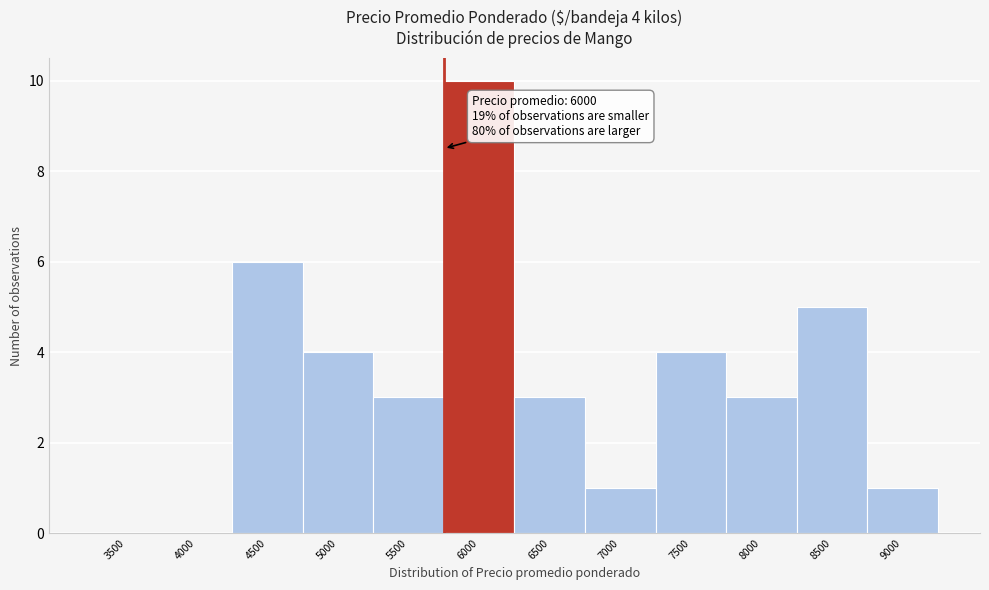

Reading left to right, list all the values displayed in this chart.

3500=0	4000=0	4500=6	5000=4	5500=3	6000=10	6500=3	7000=1	7500=4	8000=3	8500=5	9000=1